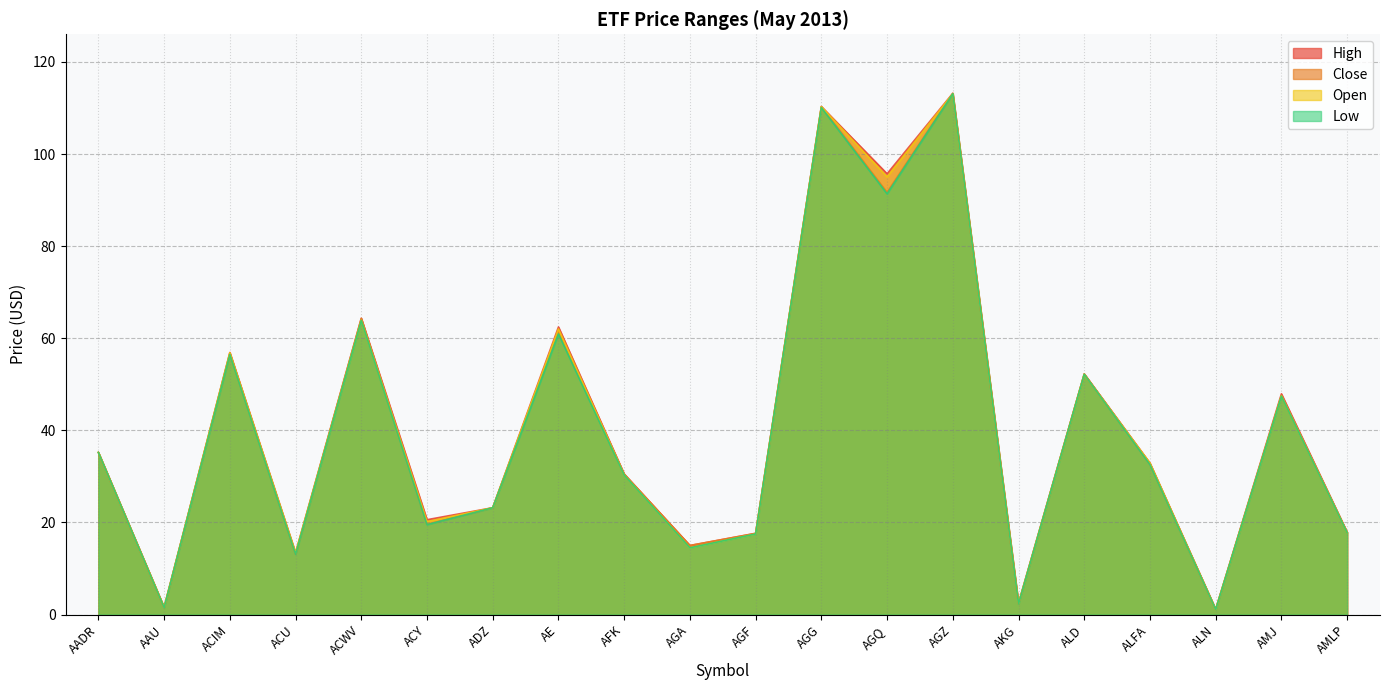

What is the average value of the High series?

40.7